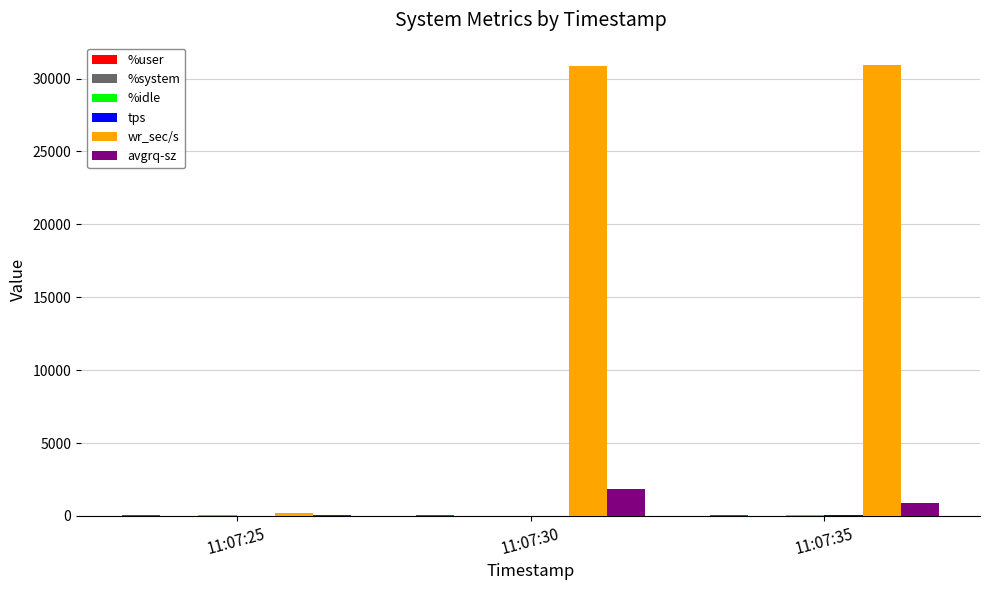

What is the maximum value for wr_sec/s?

30916.8